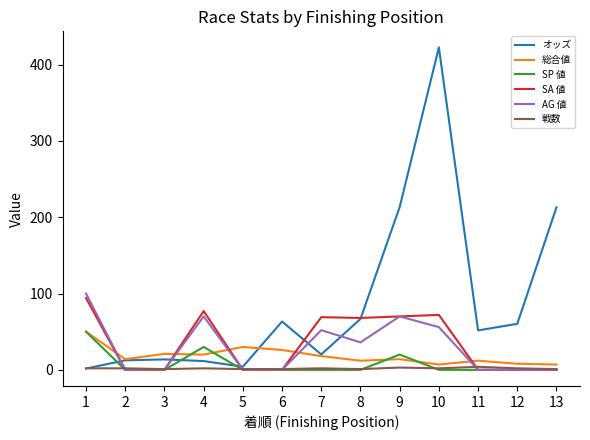

At which label does オッズ reach its peak?

10